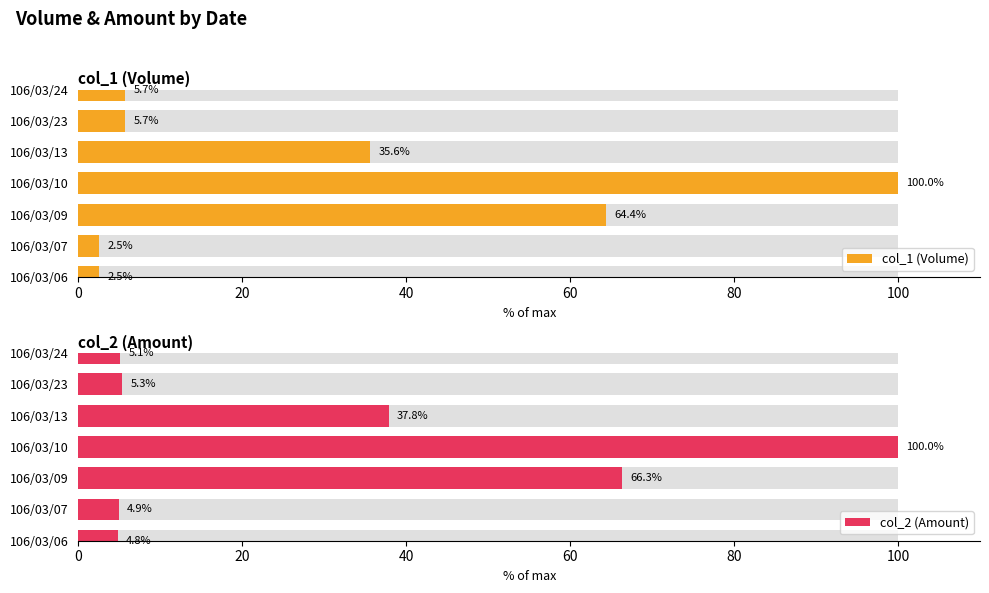

What is the value of the col_2 (Amount) bar at the 1st from the left?

4.8